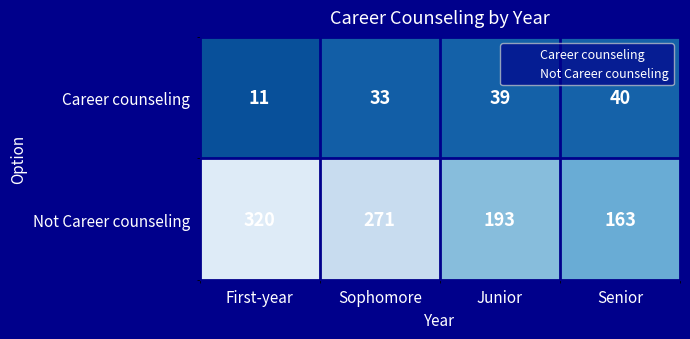

The value of Career counseling at Sophomore is 33. True or false?

True